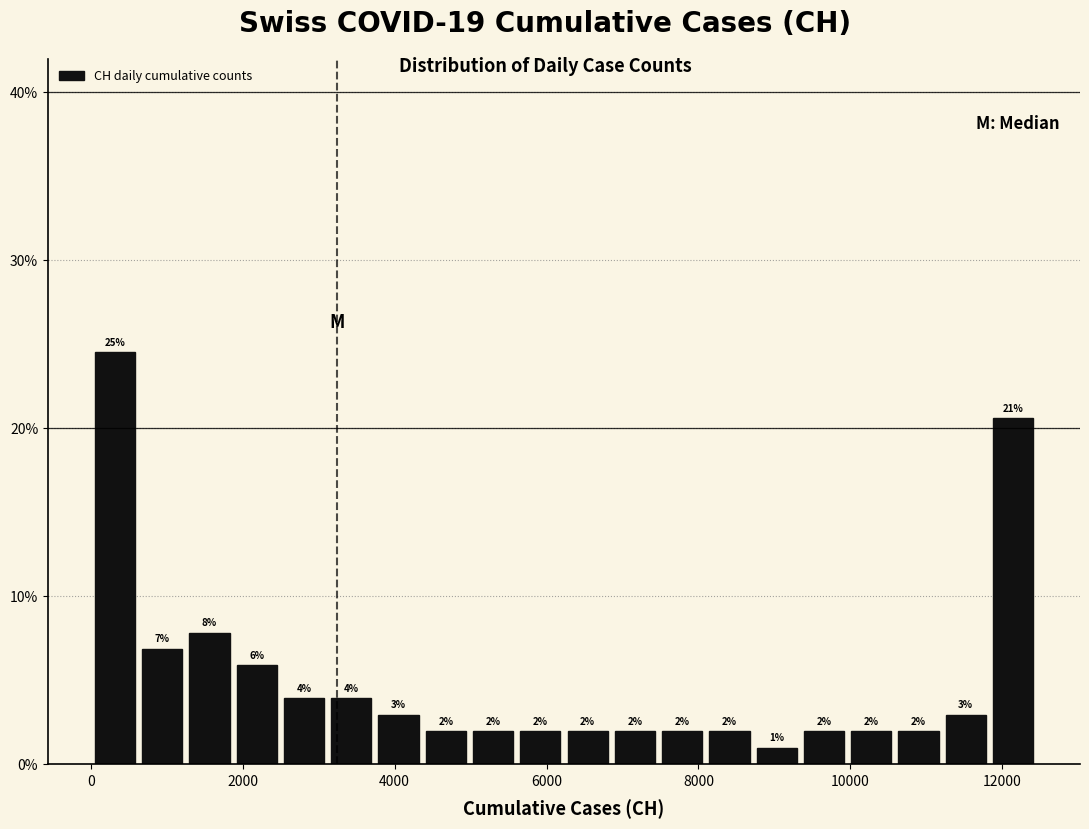

Read against the x-axis, roughly where is the centre of the tallest bar?

400